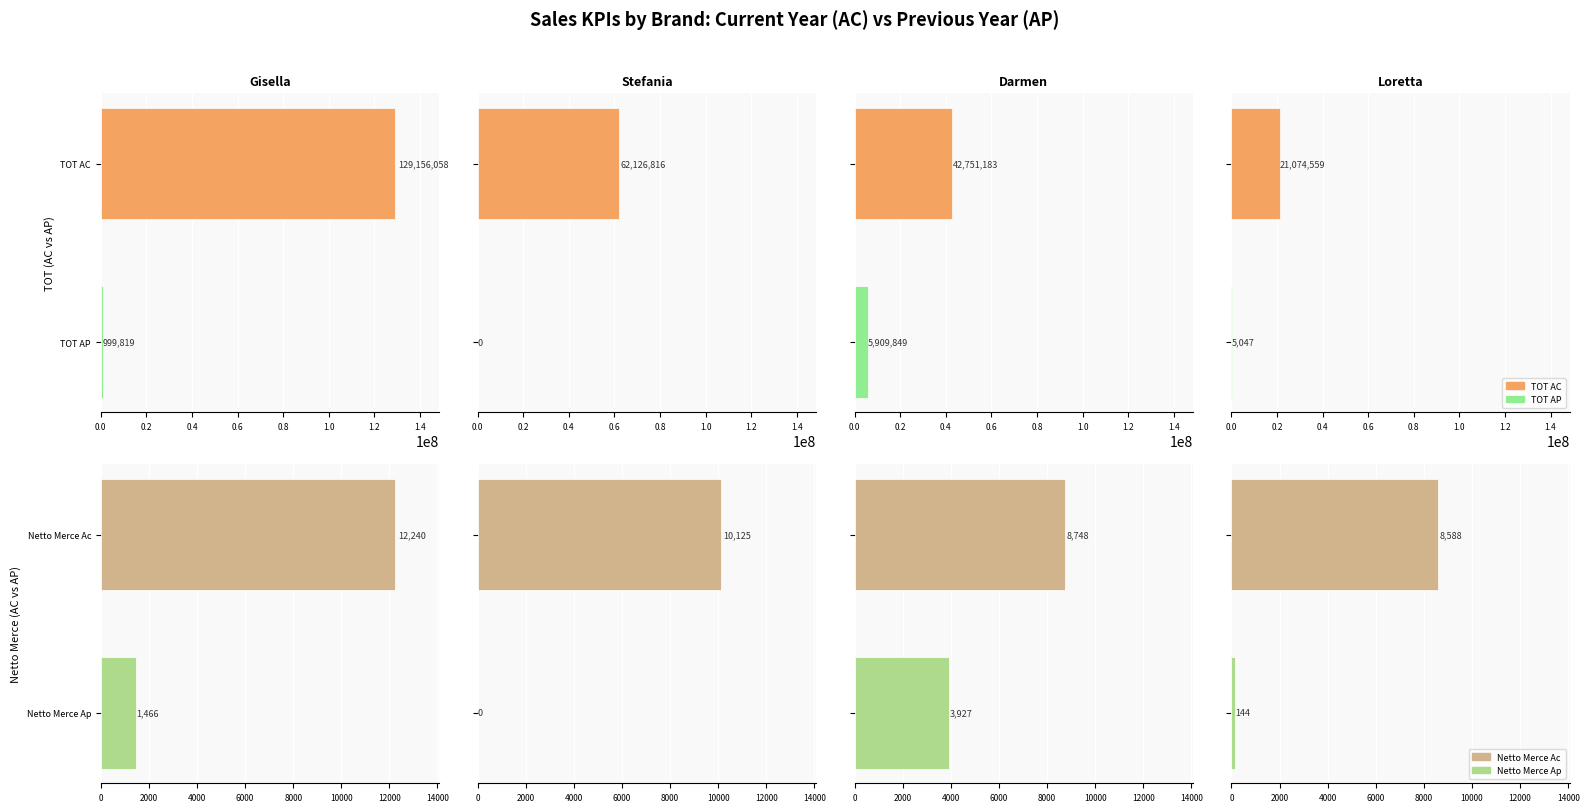

Reading left to right, extract all data points from this chart.

TOT AC: 129156057.9	62126815.9	42751182.8	21074559.4
TOT AP: 999818.8	0.0	5909849.0	5047.0
Netto Merce Ac: 12240.0	10125.0	8747.9	8587.8
Netto Merce Ap: 1466.0	0.0	3926.8	144.2